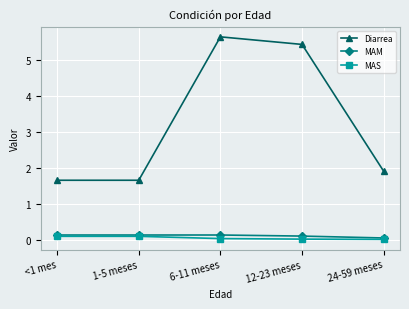

Which series has the largest total across all categories?

Diarrea